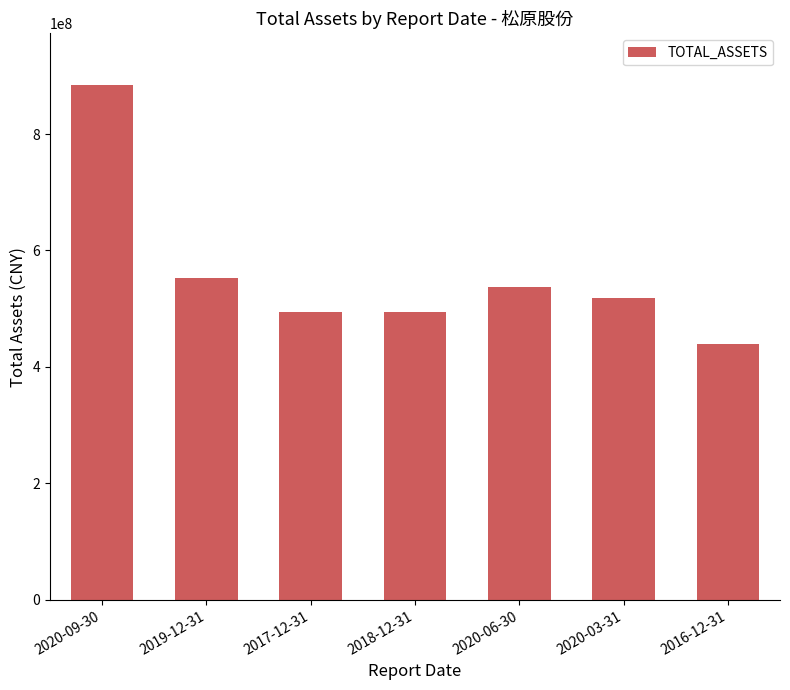

What is the ratio of the value at 2020-06-30 to the value at 2020-09-30?

0.6